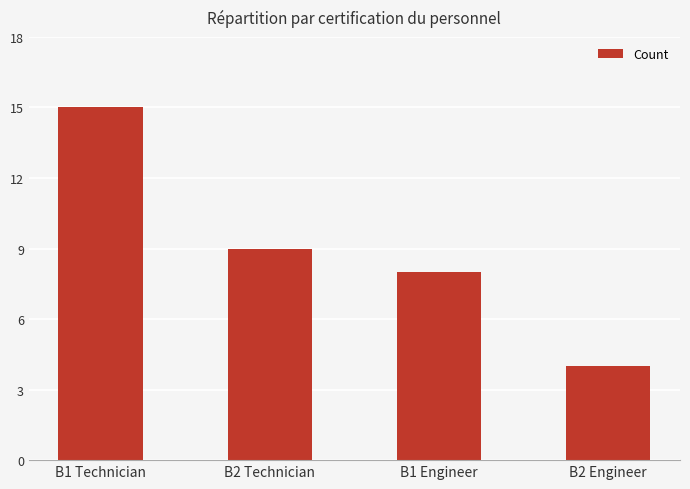

The chart shows a value of 14 at B1 Engineer. True or false?

False